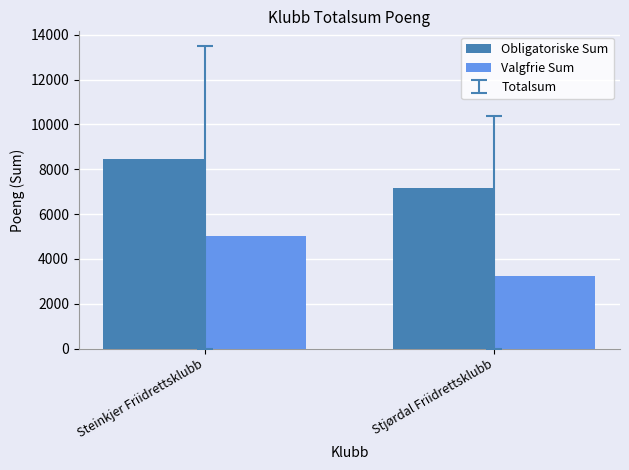

Reading left to right, transcribe all the data shown in this chart.

Obligatoriske Sum: Steinkjer Friidrettsklubb=8450	Stjørdal Friidrettsklubb=7170
Valgfrie Sum: Steinkjer Friidrettsklubb=5025	Stjørdal Friidrettsklubb=3220